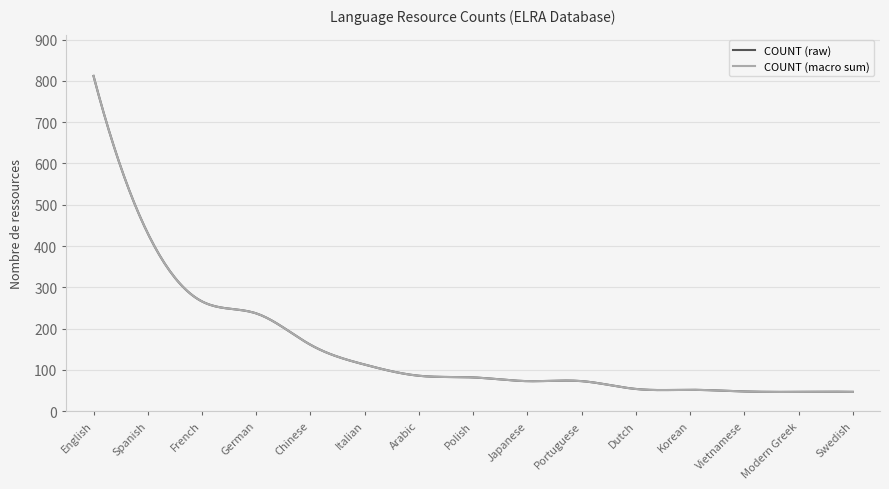

Reading left to right, what are all the values shown in this chart?

COUNT (raw): 812	431	266	237	161	113	86	82	73	73	54	52	48	47	47
COUNT (macro sum): 812	431	266	237	161	113	86	82	73	73	54	52	48	47	47